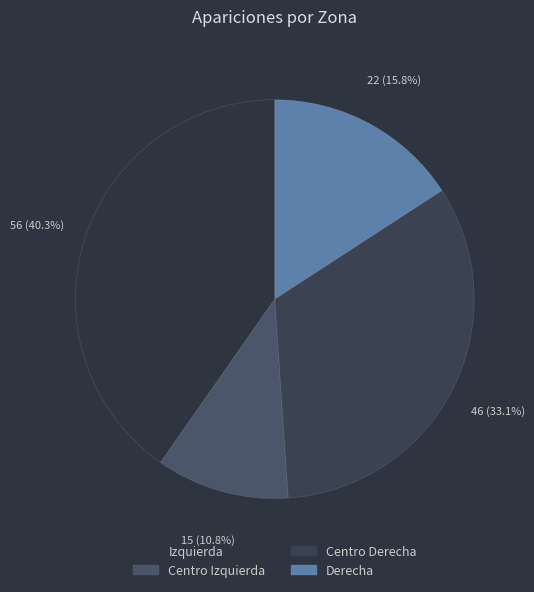

What is the ratio of the value at Centro Izquierda to the value at Centro Derecha?

0.3